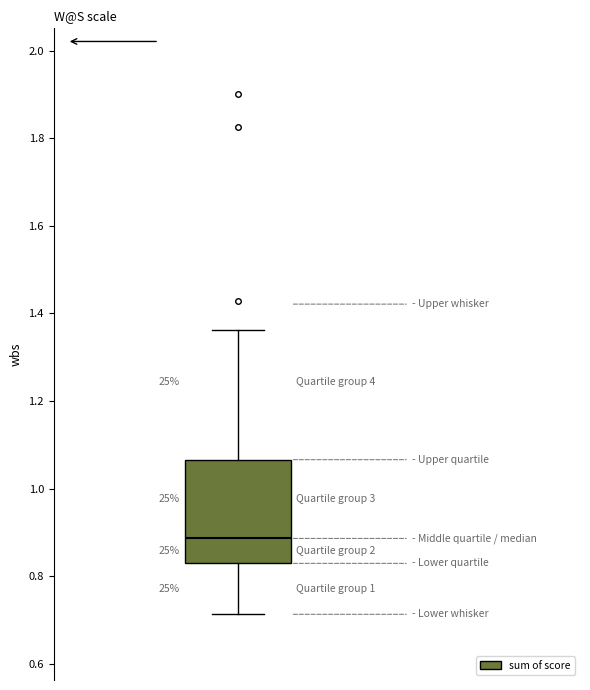

Read this box plot against the y-axis: the position of the median line, the range covered by the box, and the ends of both whiskers. The values are not printed on the chart, so give them approximately, as read against the axis.

median 0.88, box 0.82 to 1.06, whiskers 0.72 to 1.36